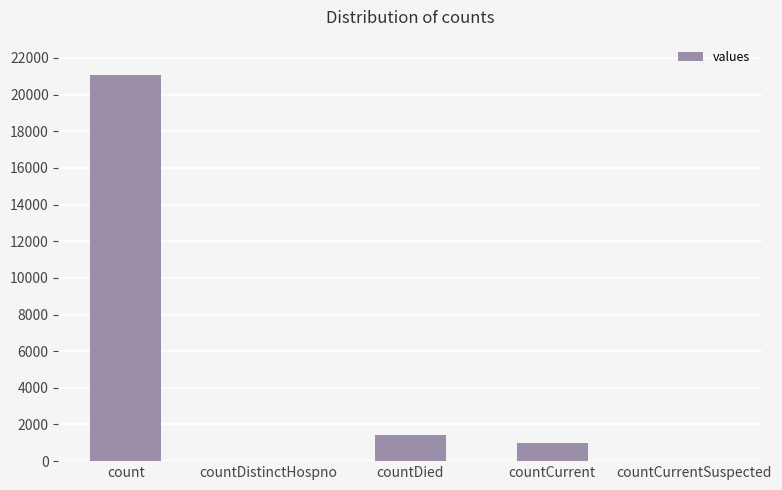

How many series are shown in this chart?

1